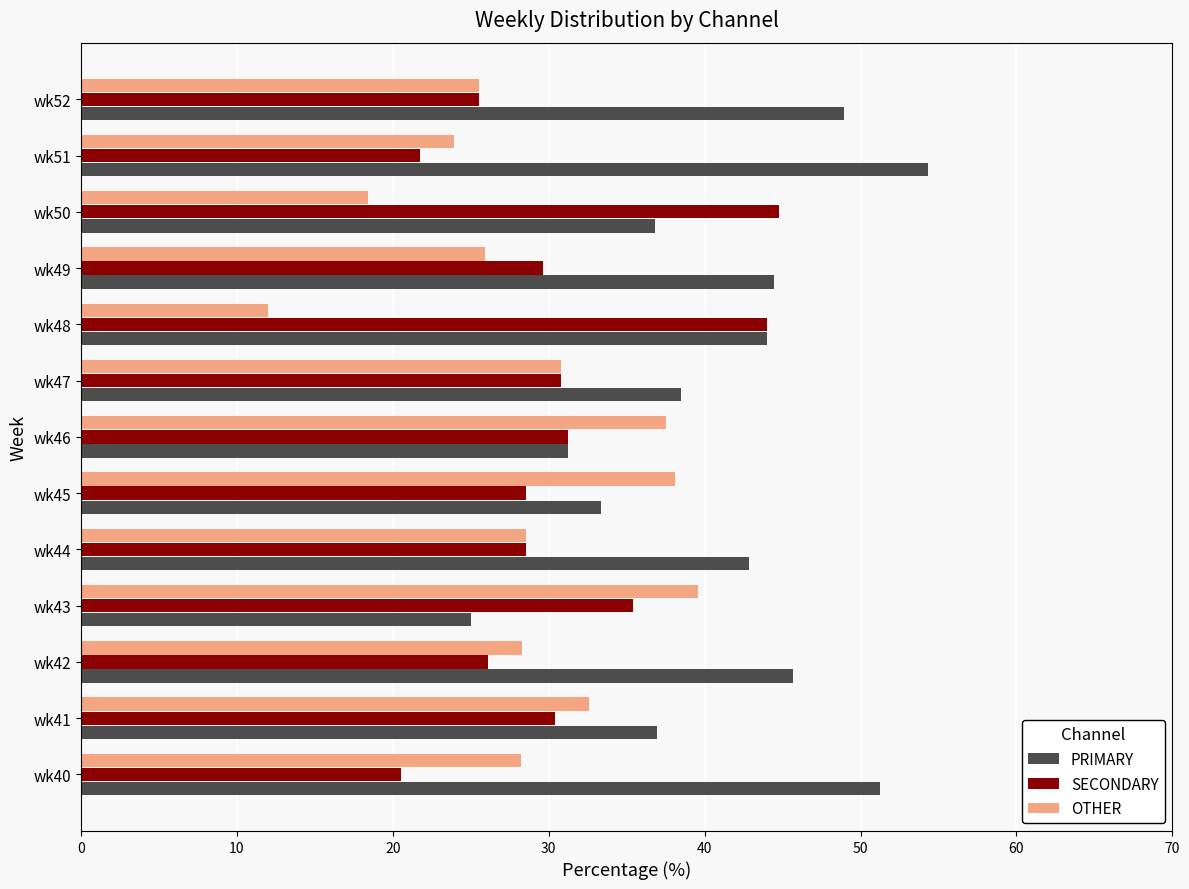

List the series in order of their overall mean, lowest first.

OTHER, SECONDARY, PRIMARY